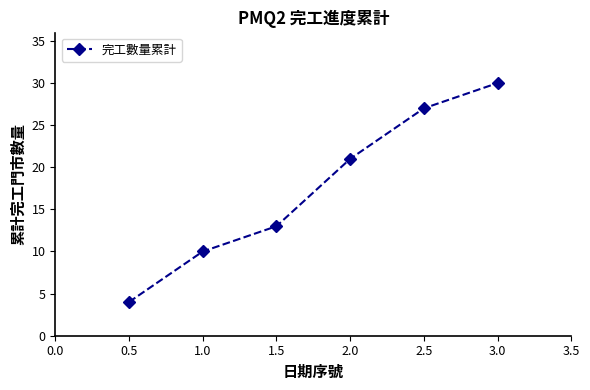

What is the ratio of the value at 2.0 to the value at 1.0?

2.1